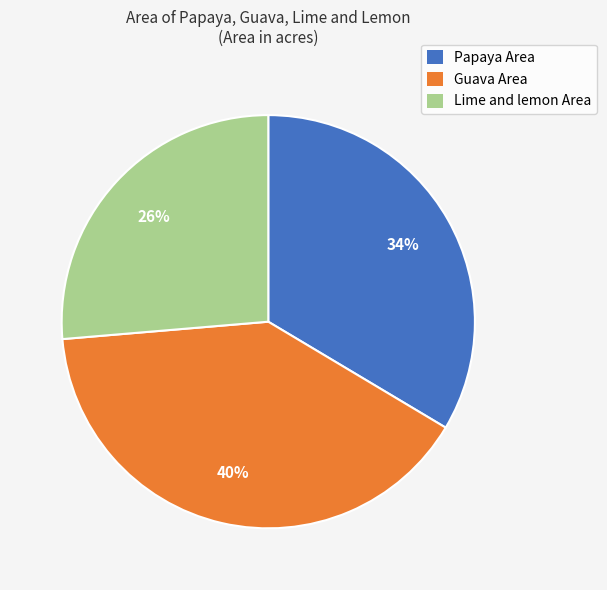

True or false: Guava Area accounts for 40% of the total.

True